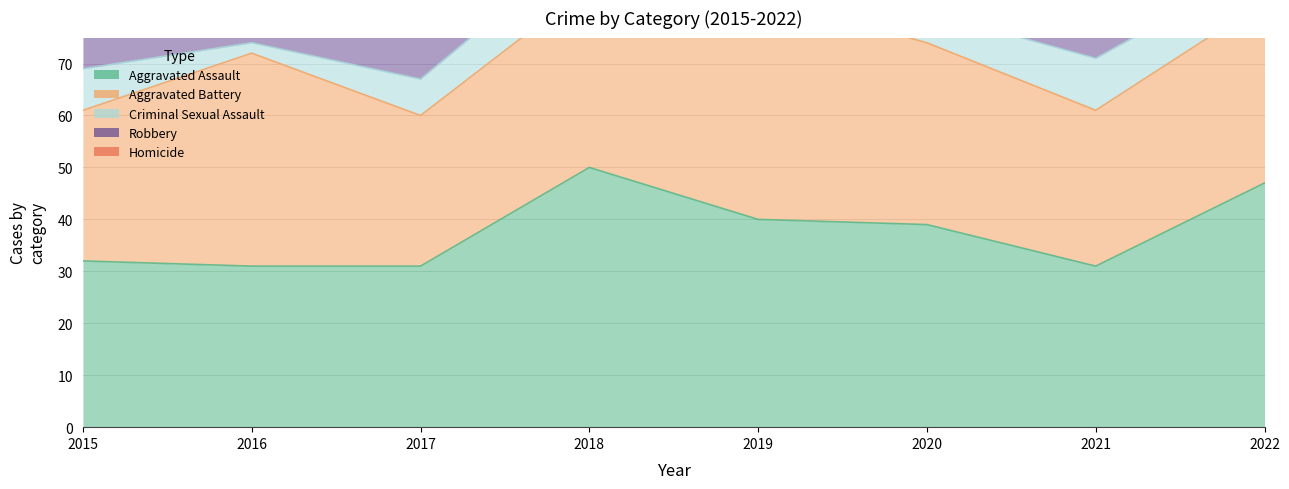

What is the value of the Aggravated Assault point at the 5th from the left?

40